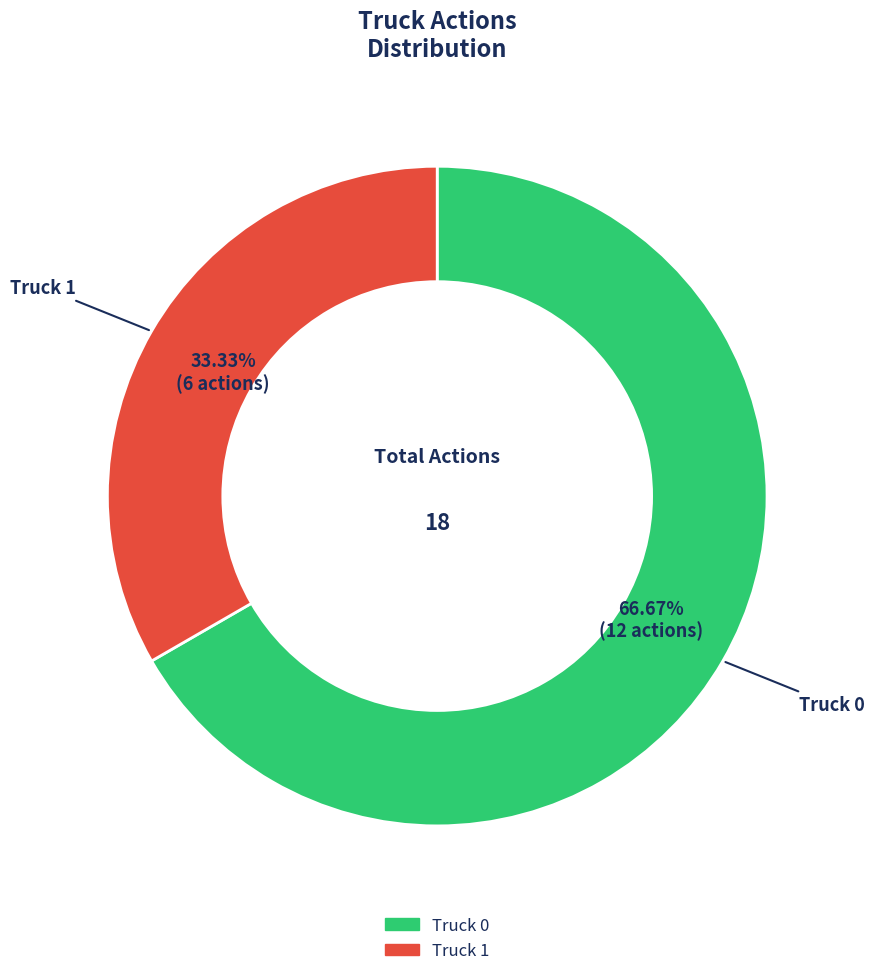

Which slice represents more than half of the pie?

Truck 0